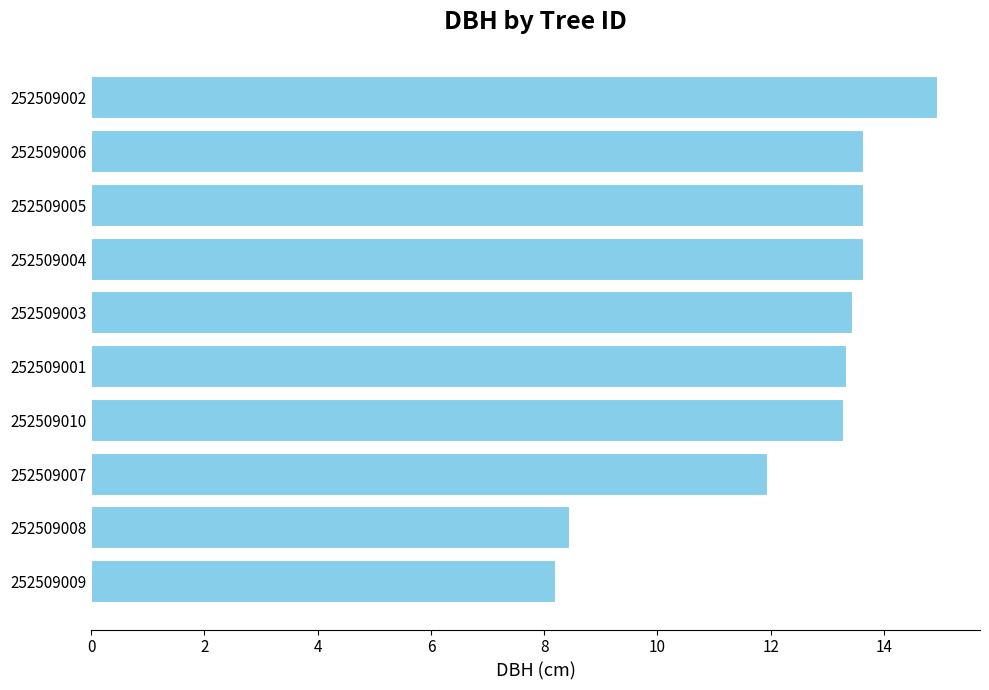

Approximately how many times larger is the value at 252509003 compared to 252509001?

1.0